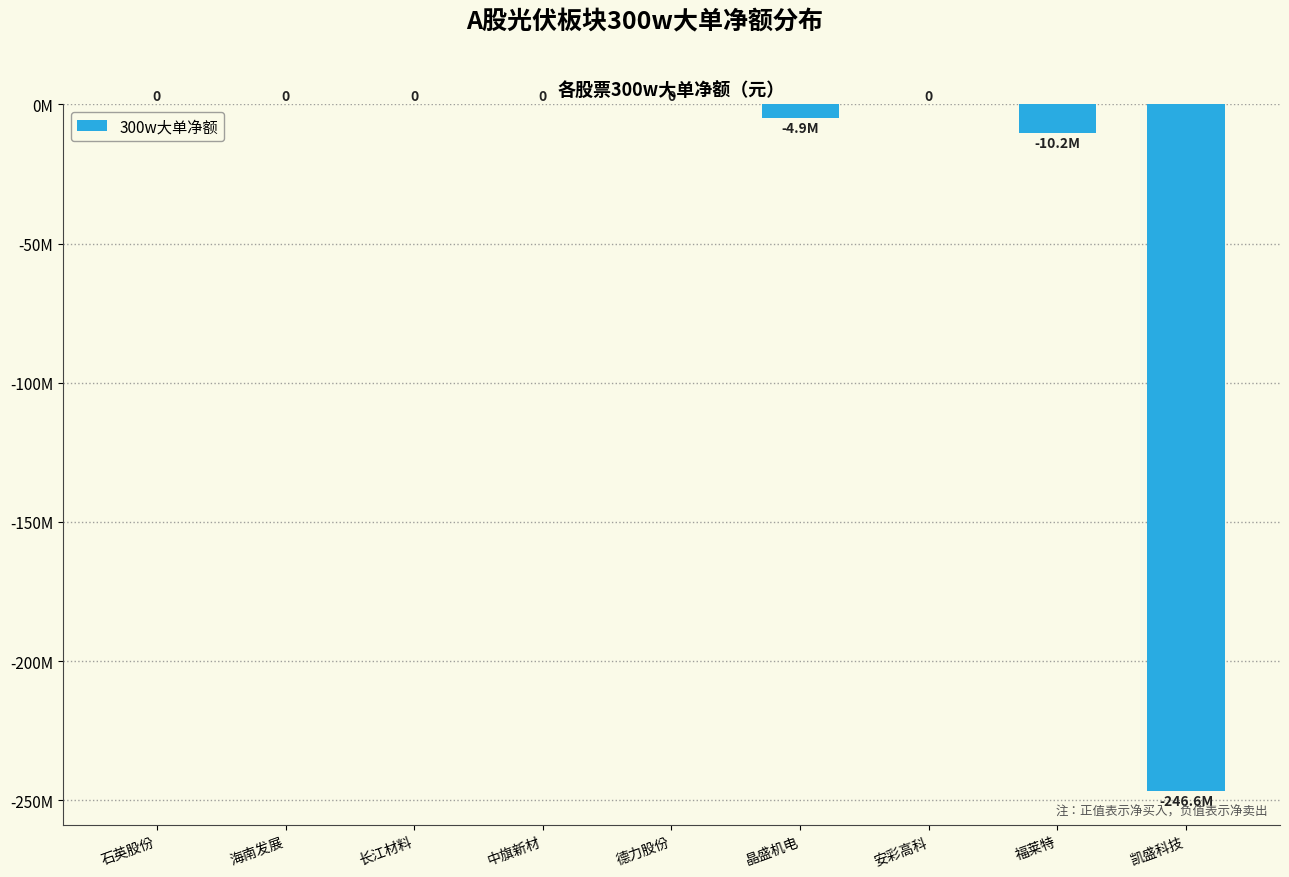

At which category does the chart reach its peak across all series?

石英股份